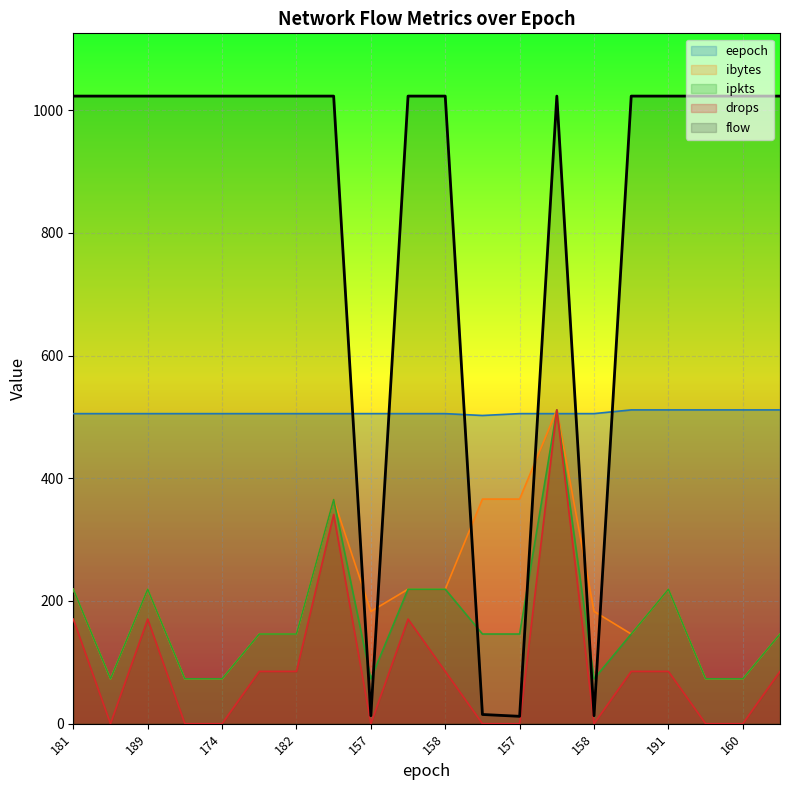

Which series has the largest total across all categories?

flow